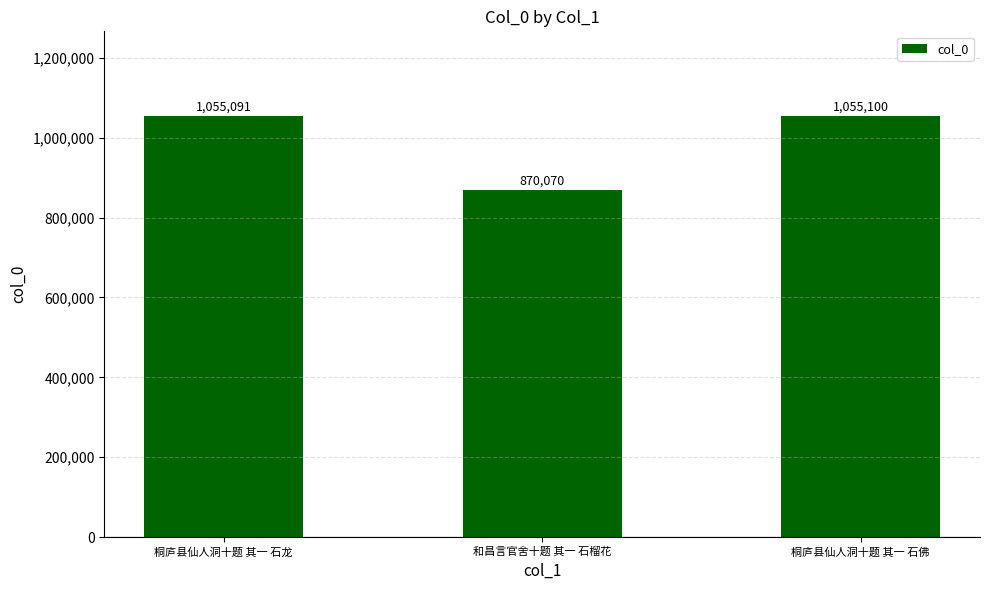

What is the average value?

993420